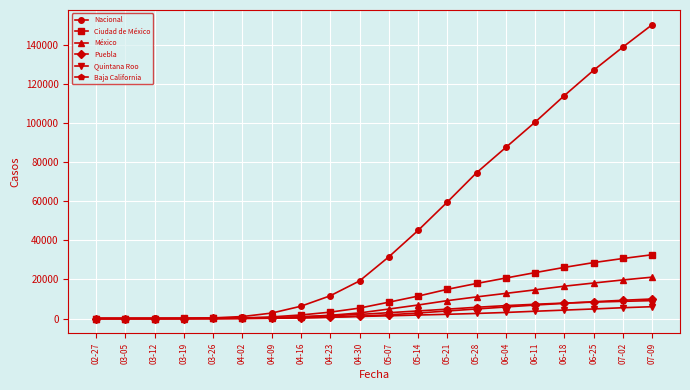

How many values in the Nacional series are below 31522?

10